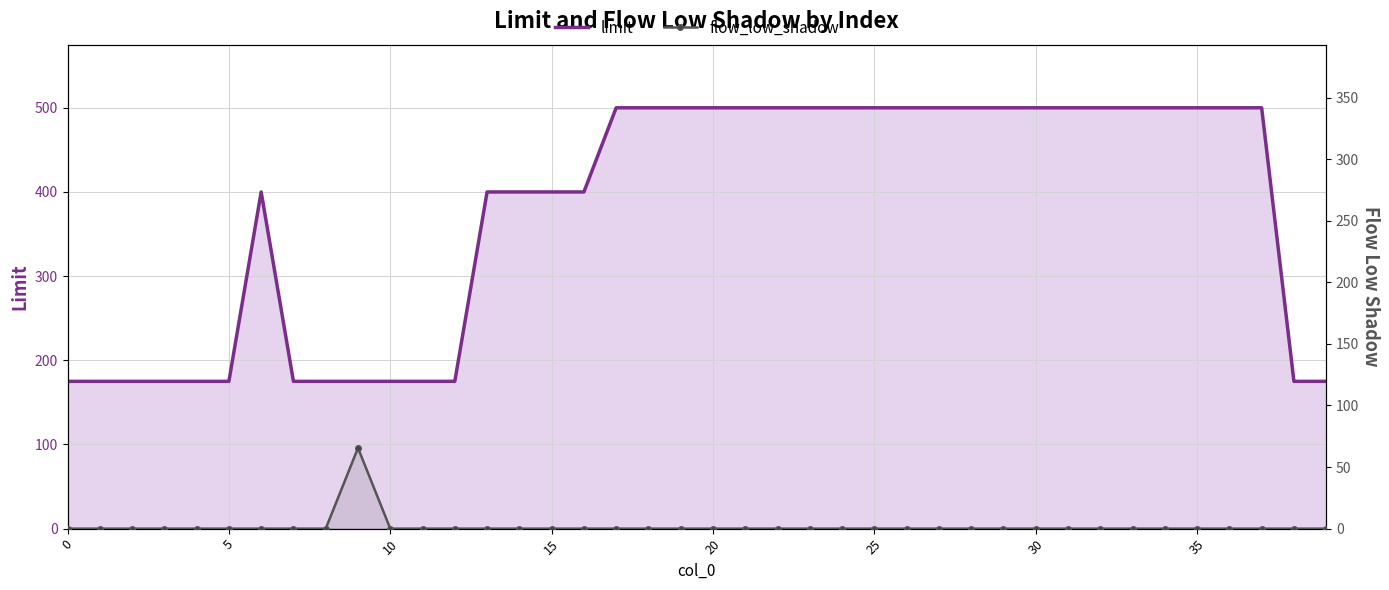

What is the difference between the maximum and minimum values in the flow_low_shadow series?

65.5